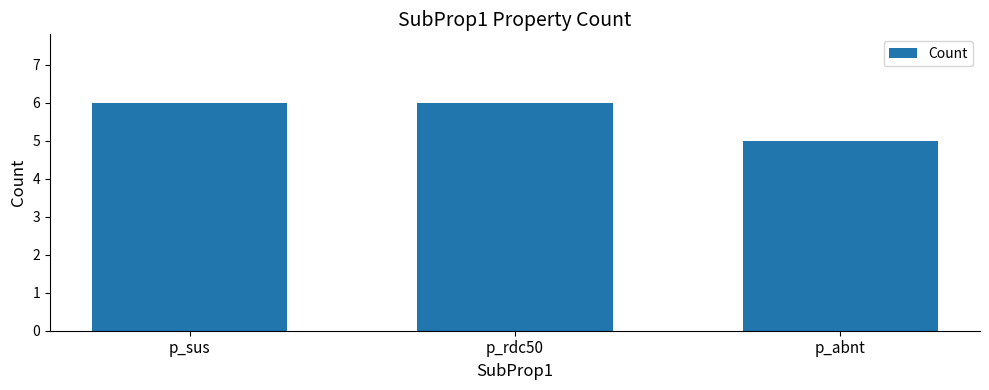

Are the bars horizontal?

No